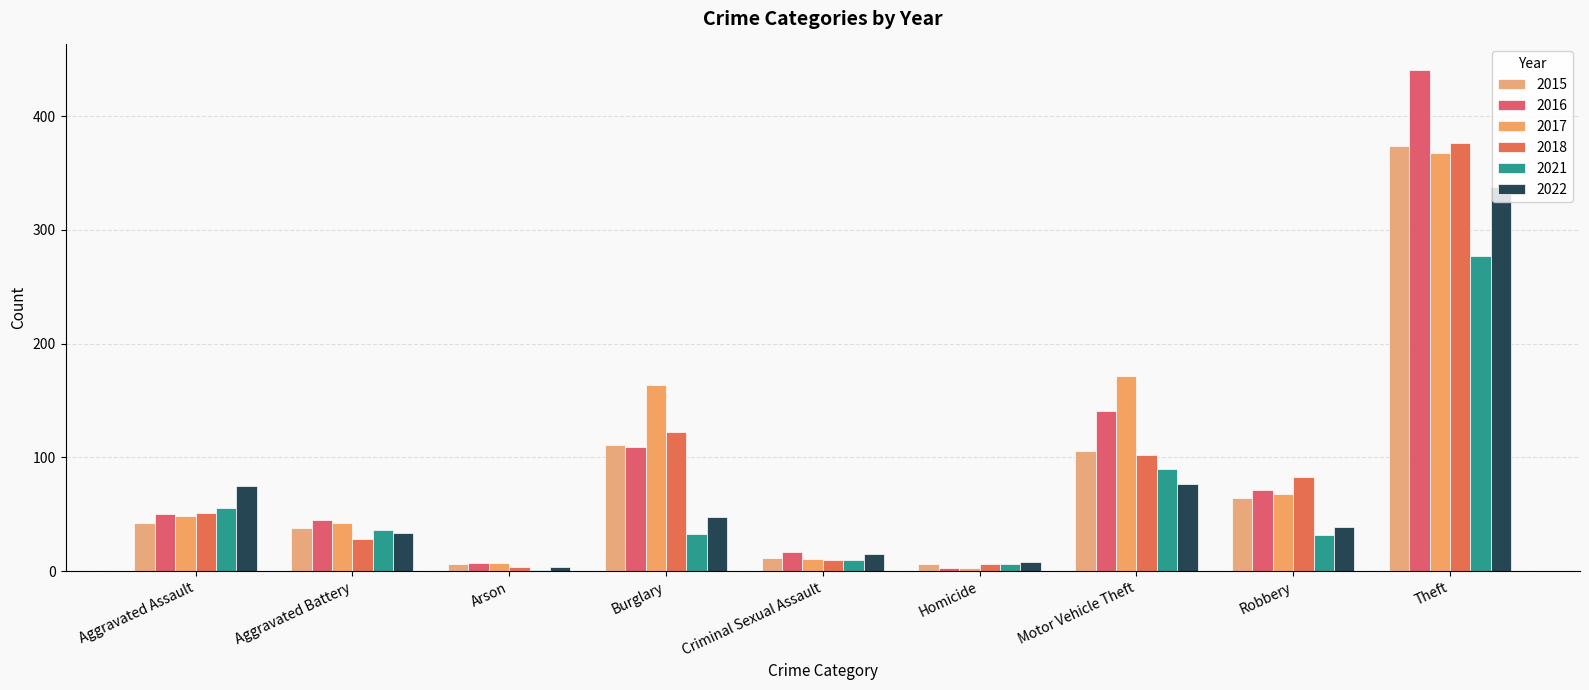

The 2017 series shows 368 at Theft. True or false?

True